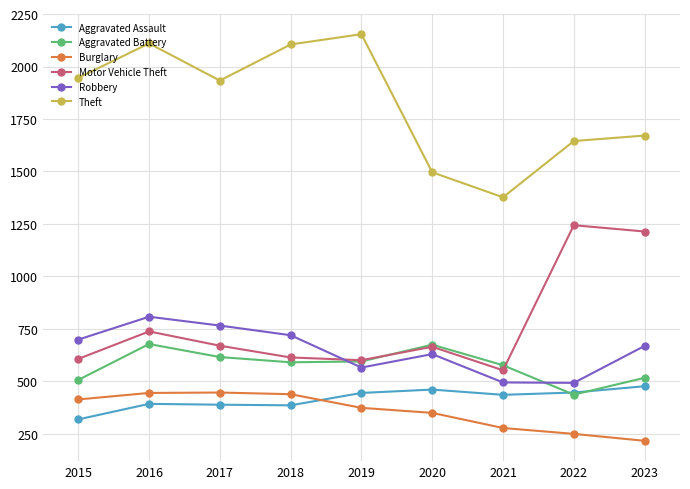

How many lines are shown in the chart?

6